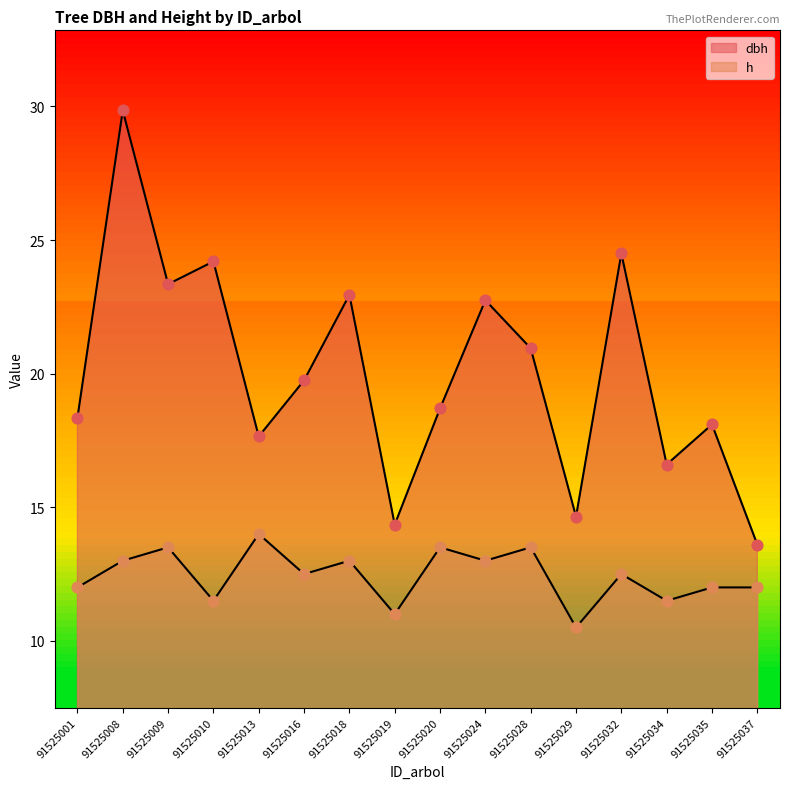

At which category is the sum across all series the highest?

91525008